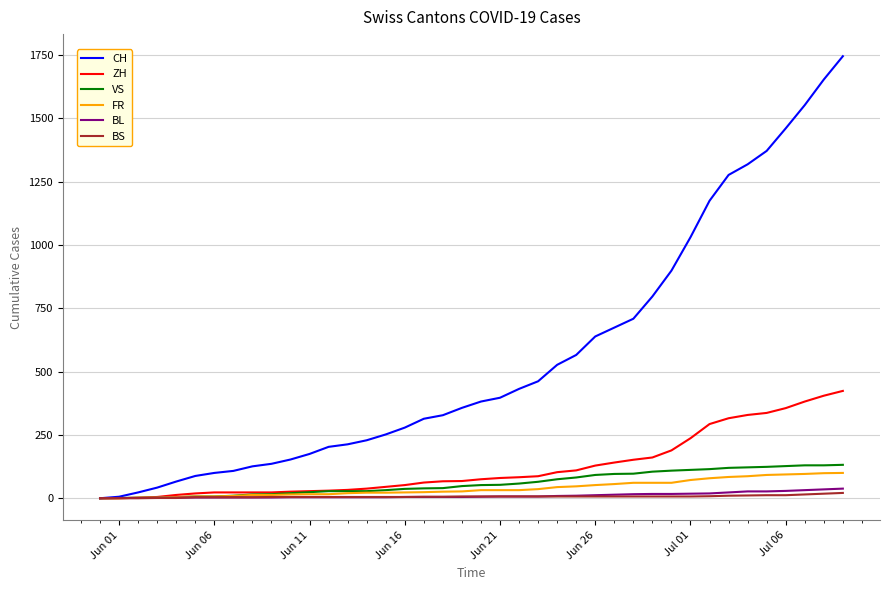

Which series has the largest range (max minus min)?

CH